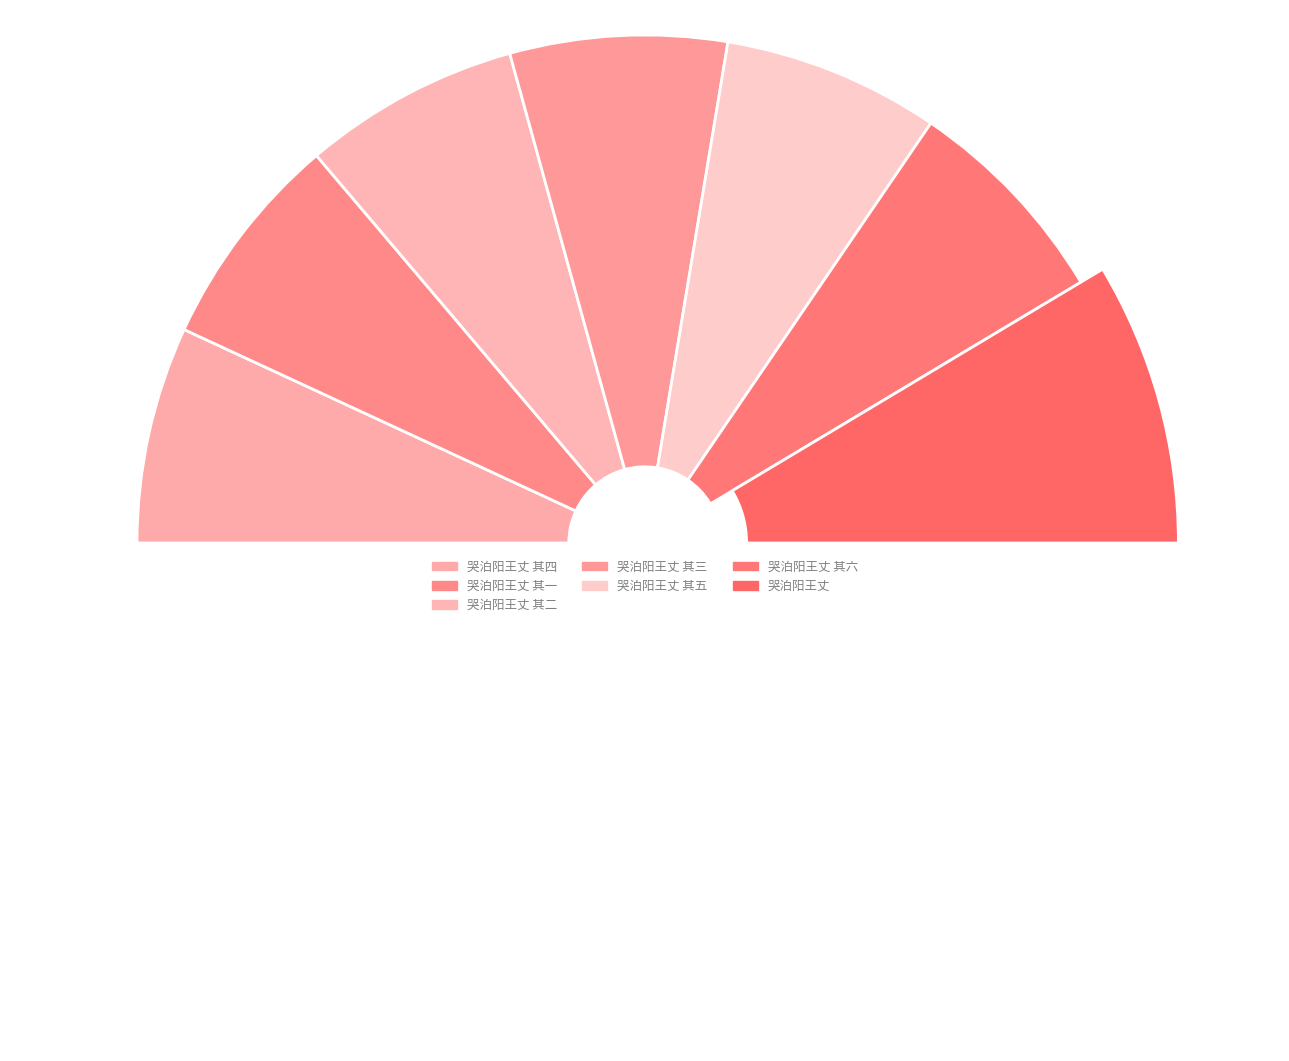

Rank the categories by value from lowest to highest.

哭泊阳王丈 其一, 哭泊阳王丈 其二, 哭泊阳王丈 其三, 哭泊阳王丈 其四, 哭泊阳王丈 其五, 哭泊阳王丈 其六, 哭泊阳王丈